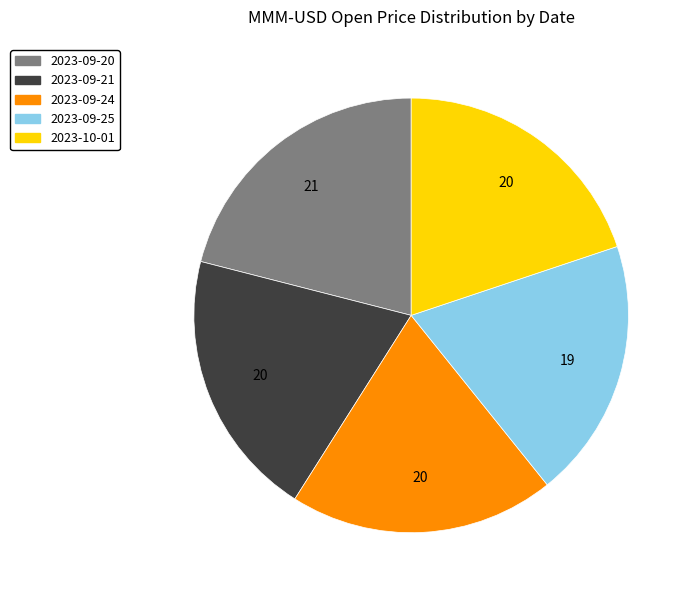

Which slice is the largest?

2023-09-20